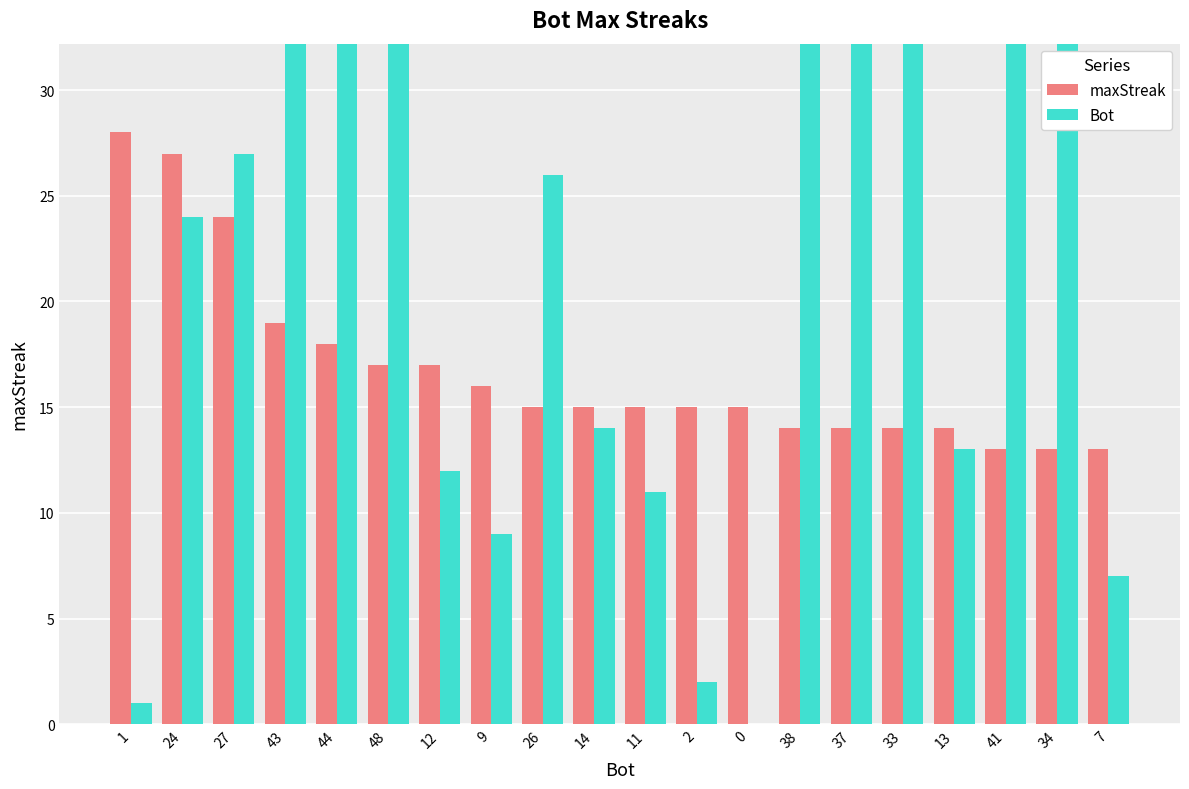

What is the greatest value displayed?

48